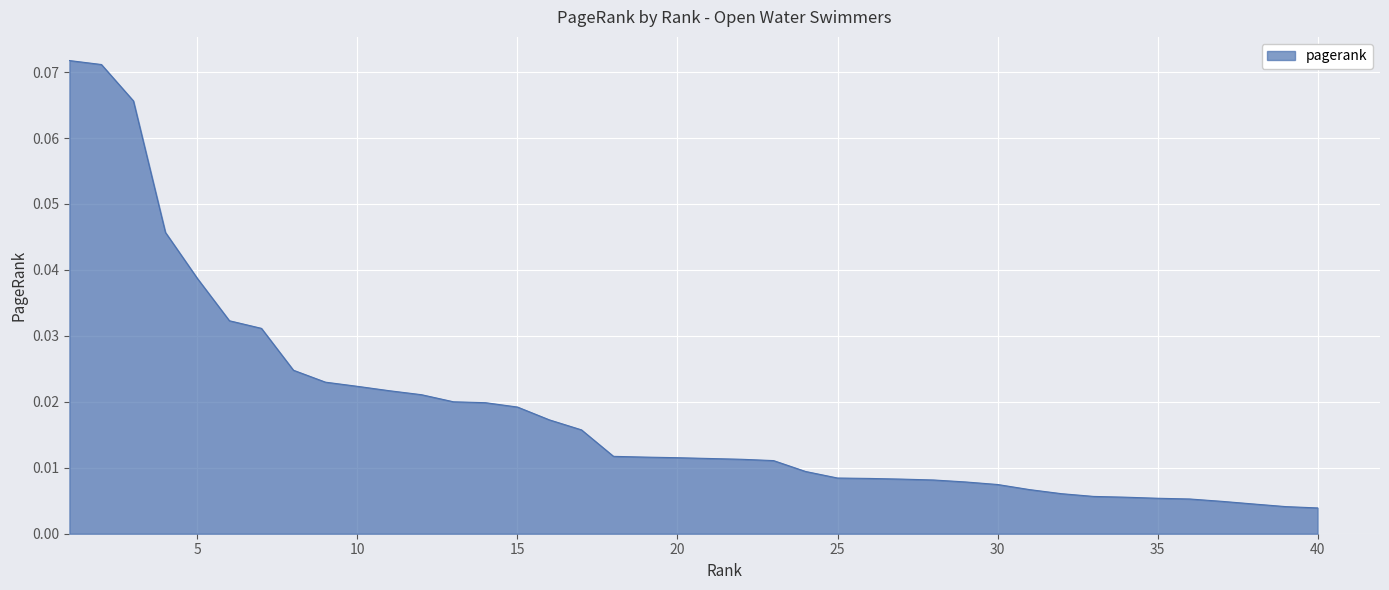

What is the greatest value displayed?

0.1